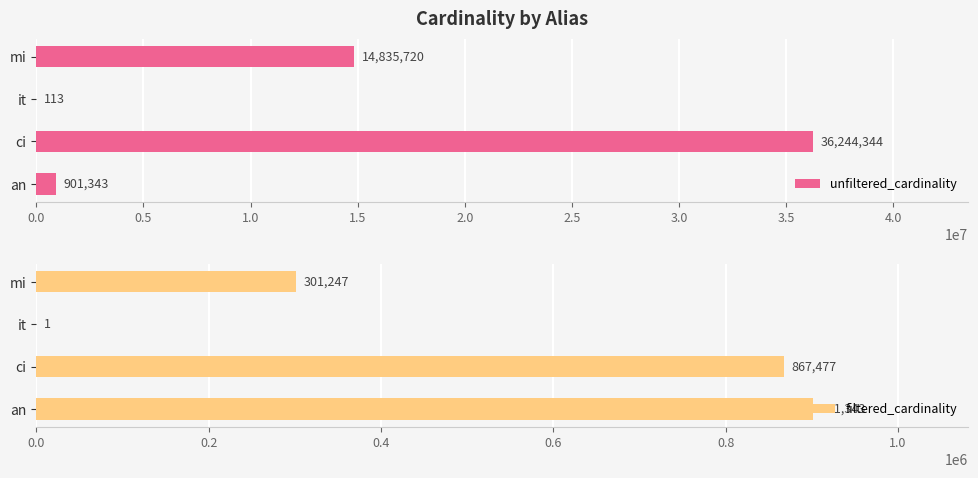

What is the approximate value of unfiltered_cardinality at ci, to the nearest 10?

36244340